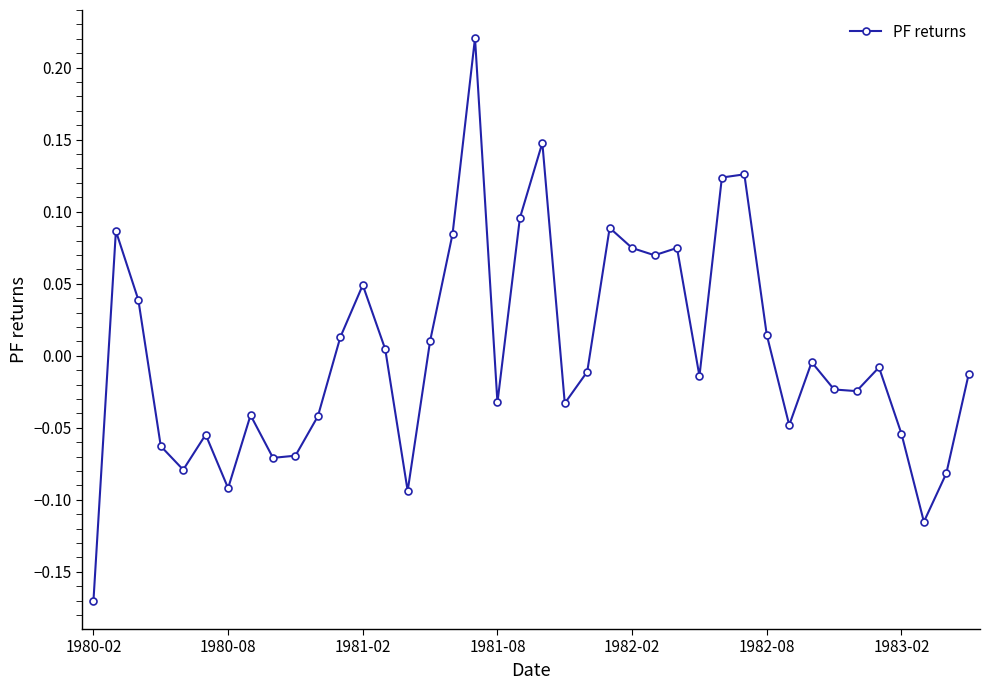

What is the difference between the maximum and minimum values?

0.4